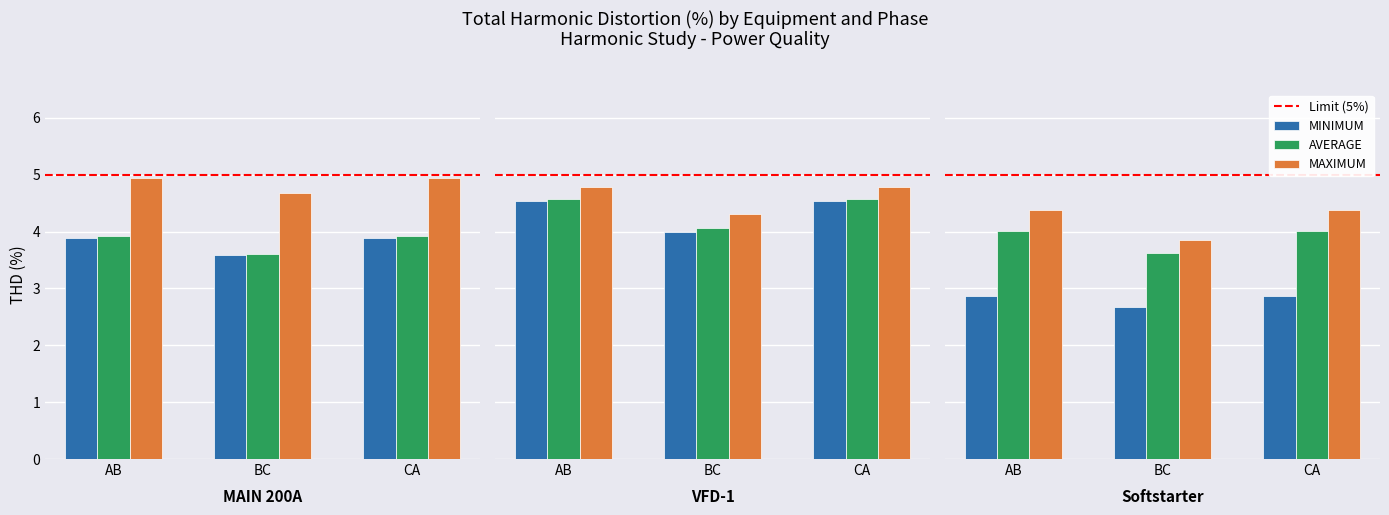

Is the value of AVERAGE at BC (VFD-1) greater than the value of MINIMUM at BC (MAIN 200A)?

Yes